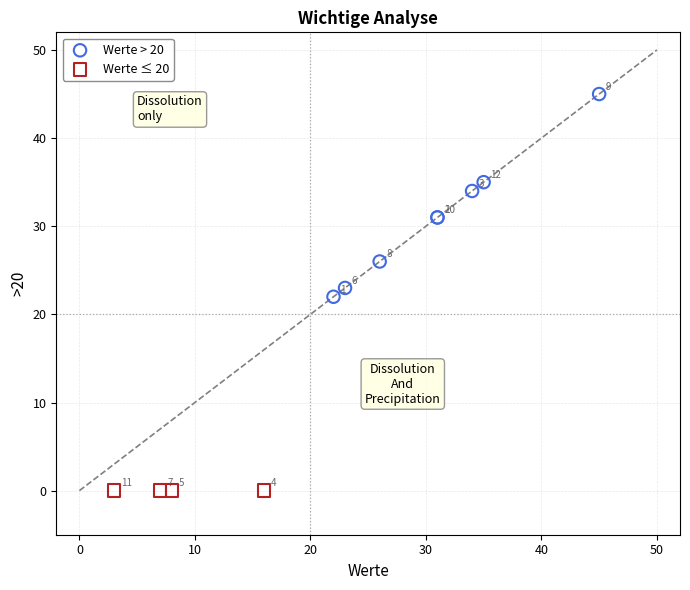

Which series reaches the minimum Y coordinate?

Werte ≤ 20